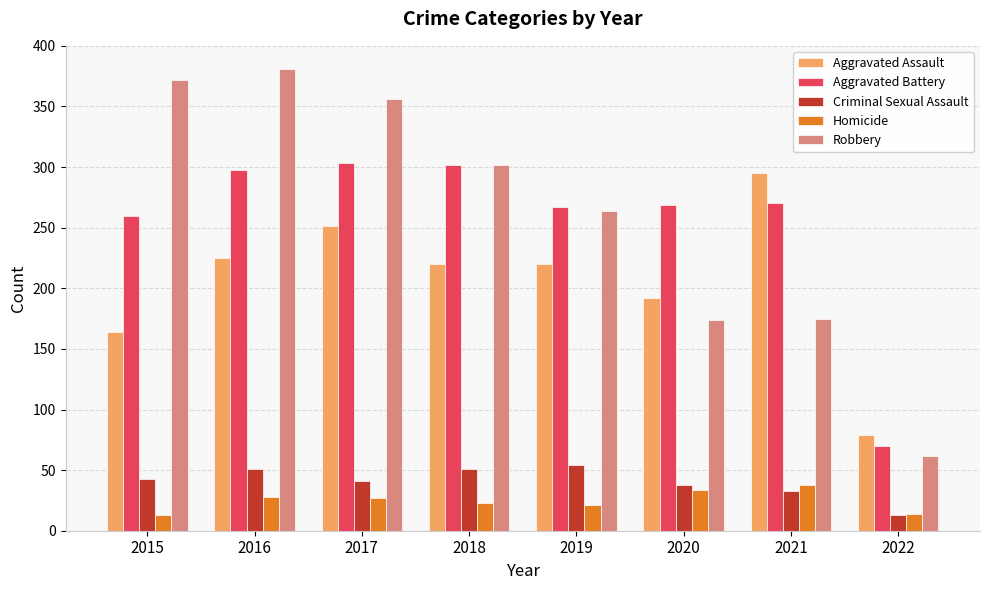

Which series changed the most between 2020 and 2021?

Aggravated Assault